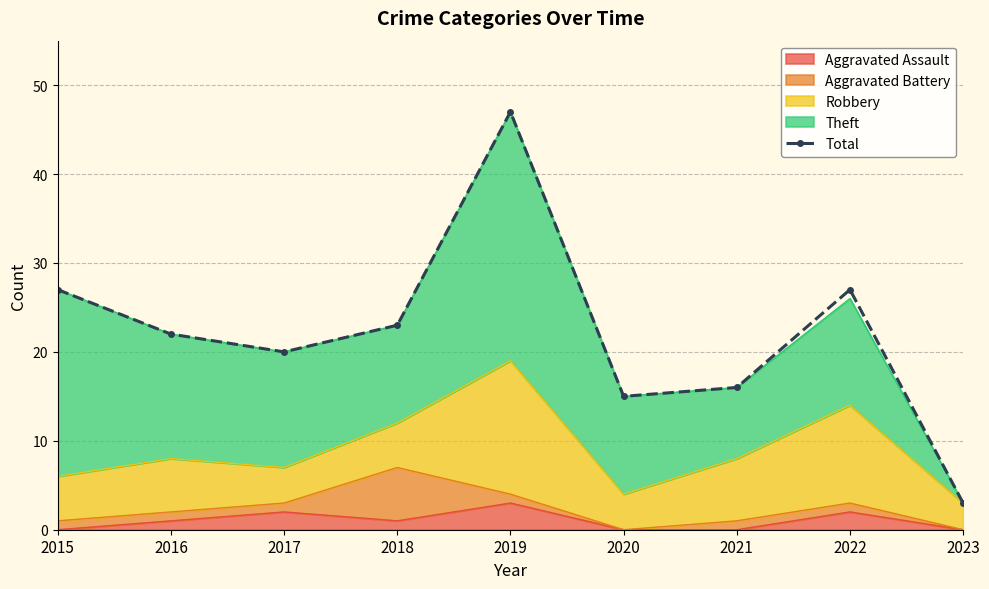

How many interior local valleys (lower than both neighbors) does the data have?

2